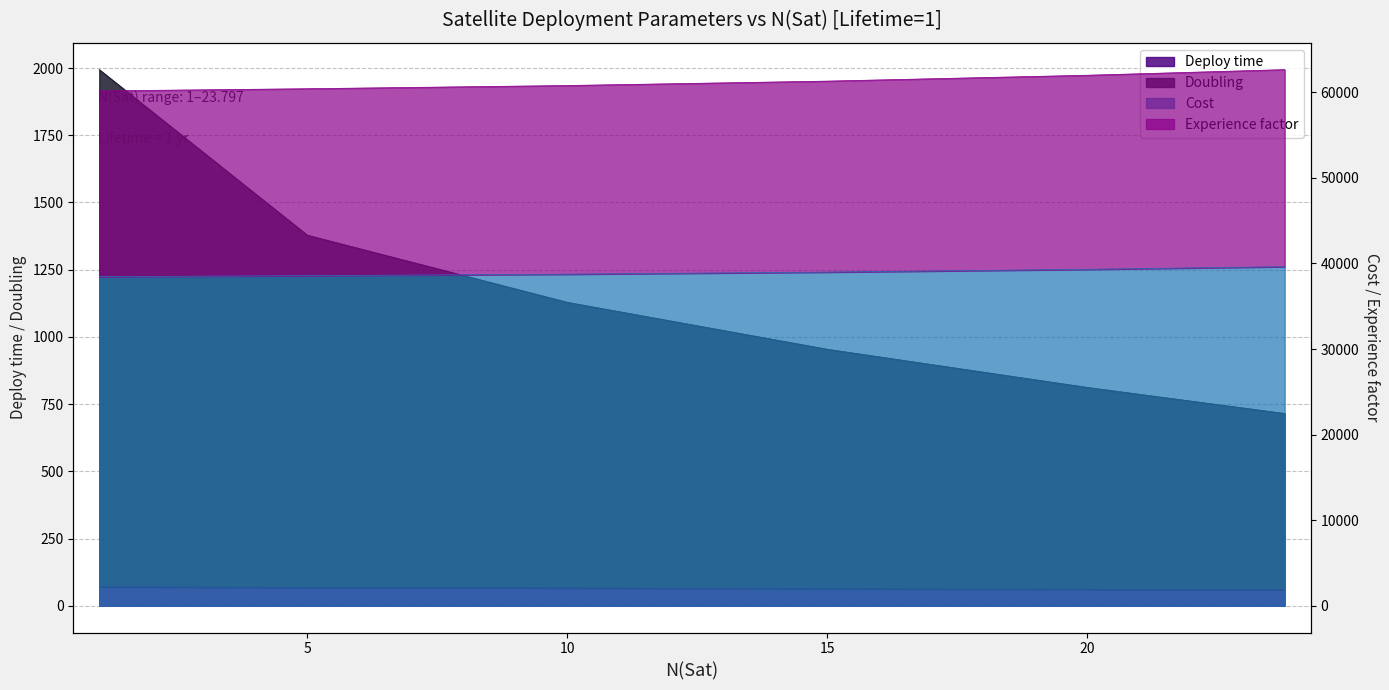

What is the value of the Deploy time point at the 2nd from the left?

68.0